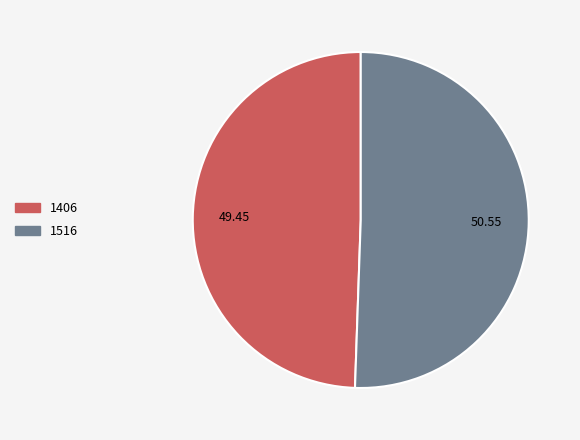

Which has a higher value, 1406 or 1516?

1516